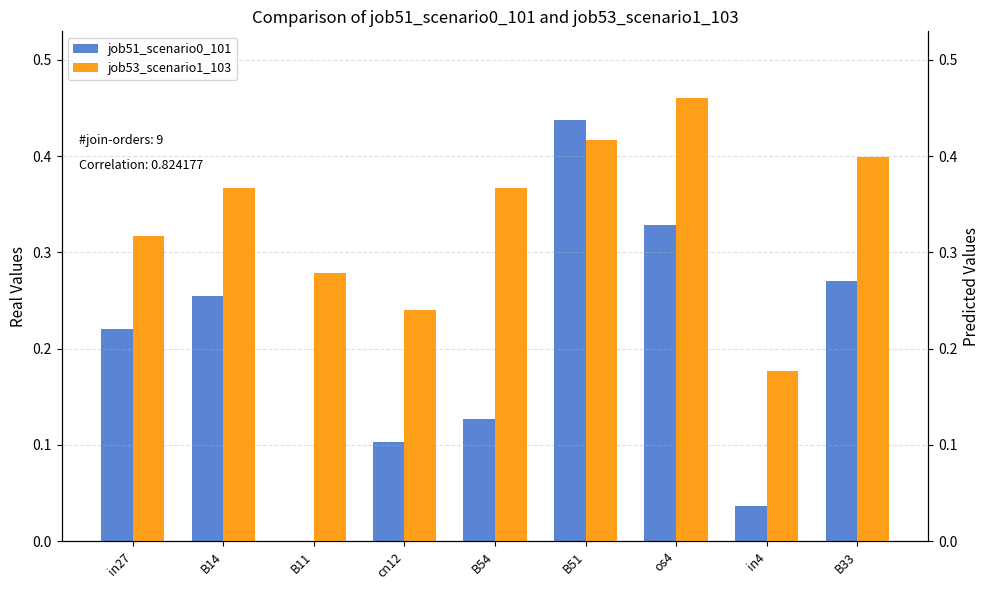

Which series has the largest total across all categories?

job53_scenario1_103